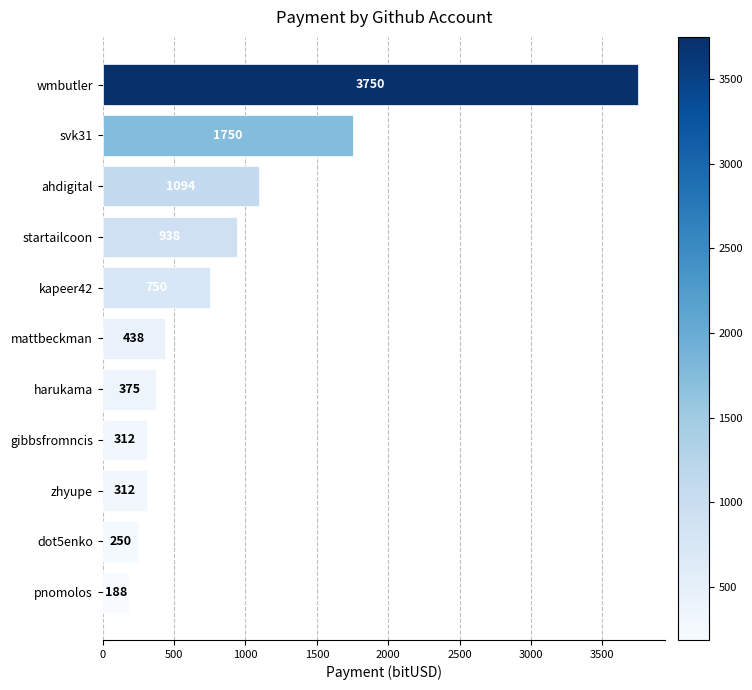

What is the sum of the values at harukama and wmbutler?

4125.0